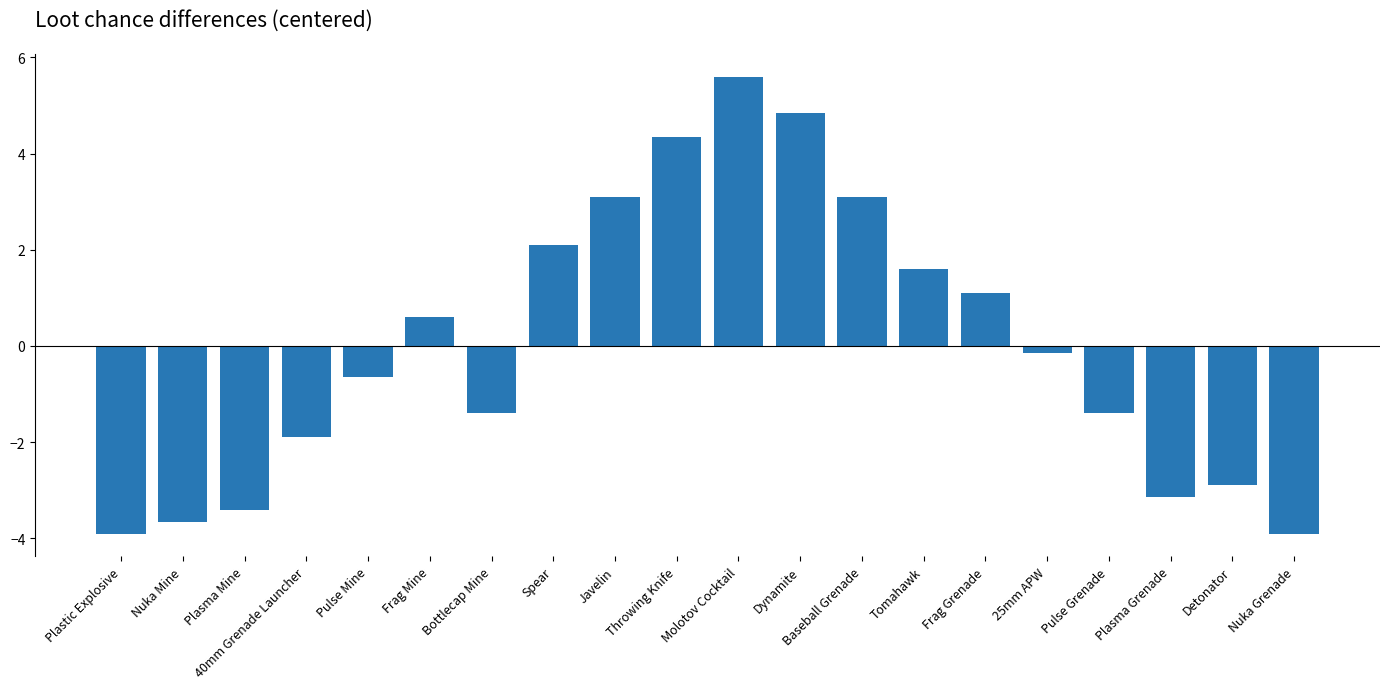

Which category has the highest value across all series?

Molotov Cocktail